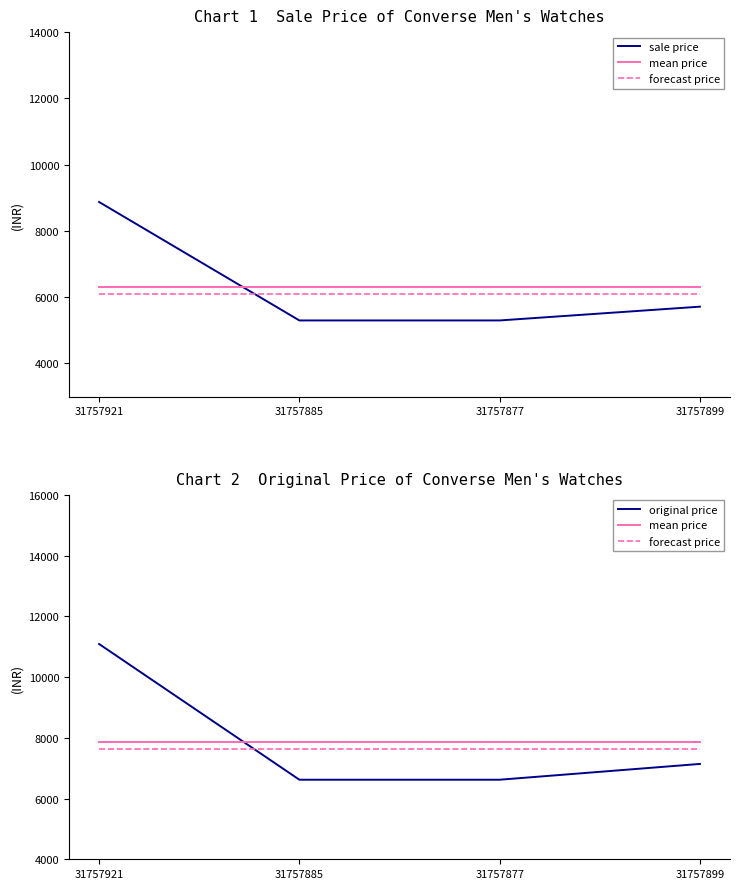

How many intersections are there between sale price and forecast price?

1